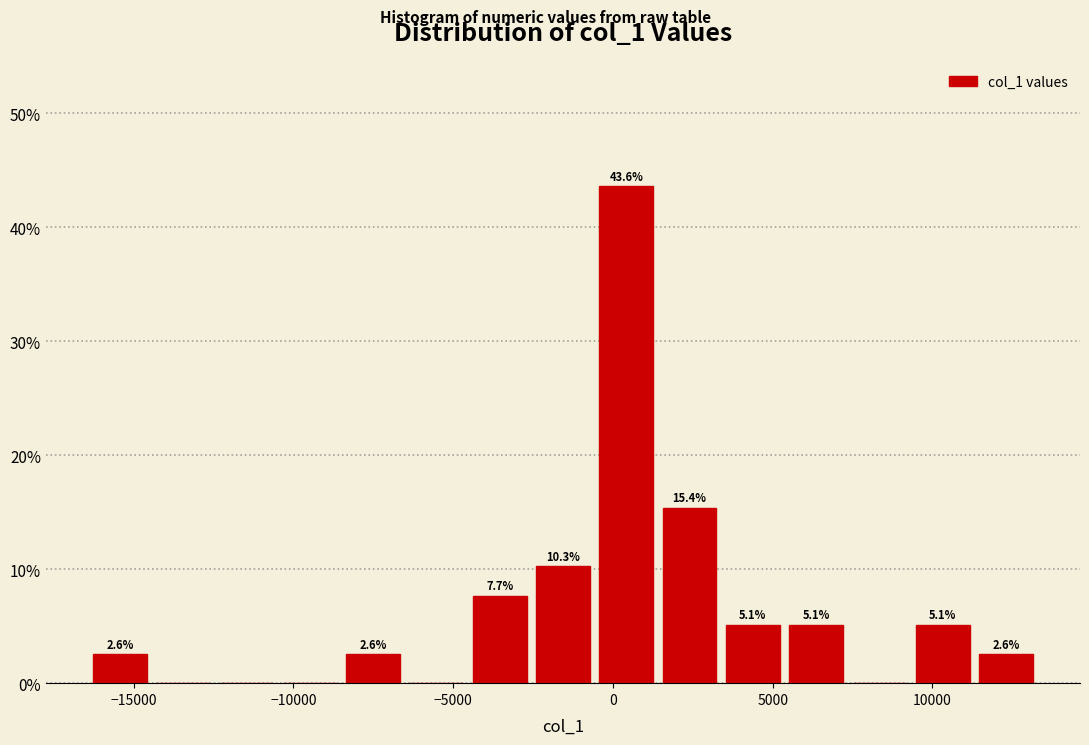

Read against the x-axis, roughly where is the centre of the tallest bar?

500